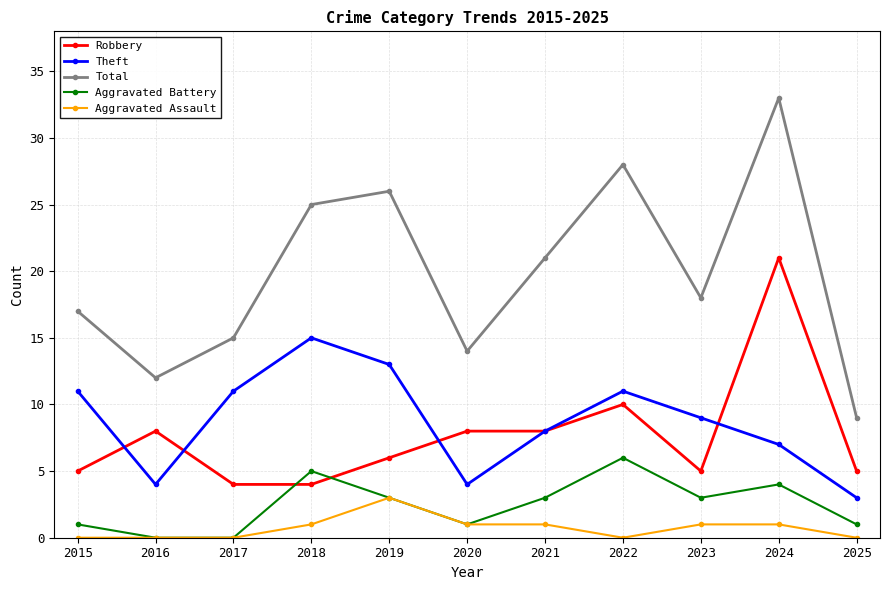

How many data points does each series have?

11